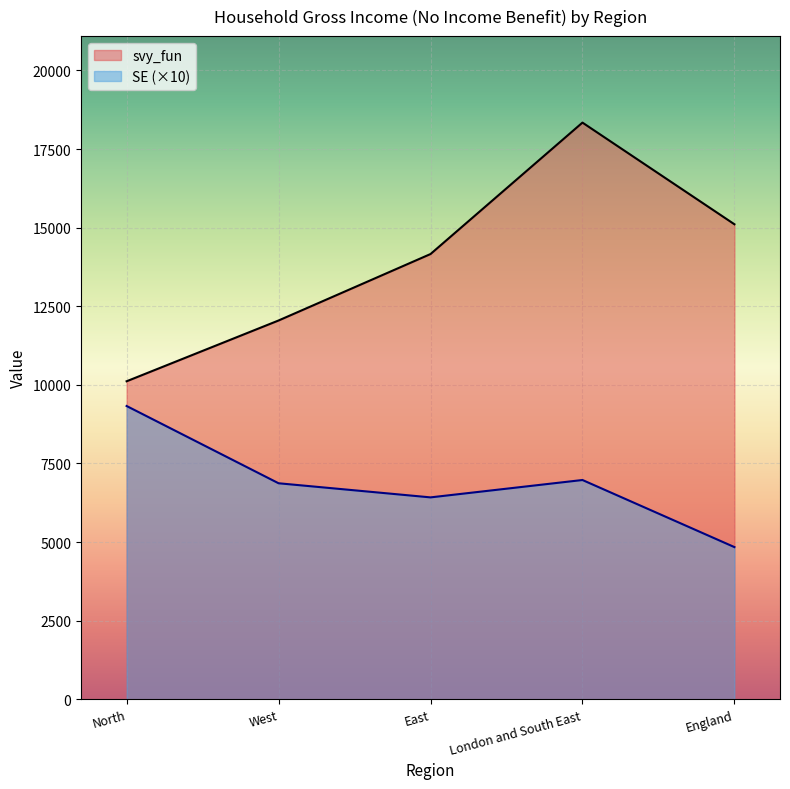

Reading left to right, what are all the values shown in this chart?

svy_fun: North=10112.7	West=12046.2	East=14159.6	London and South East=18340.0	England=15106.7
SE: North=9326.5	West=6868.9	East=6419.9	London and South East=6972.4	England=4838.7